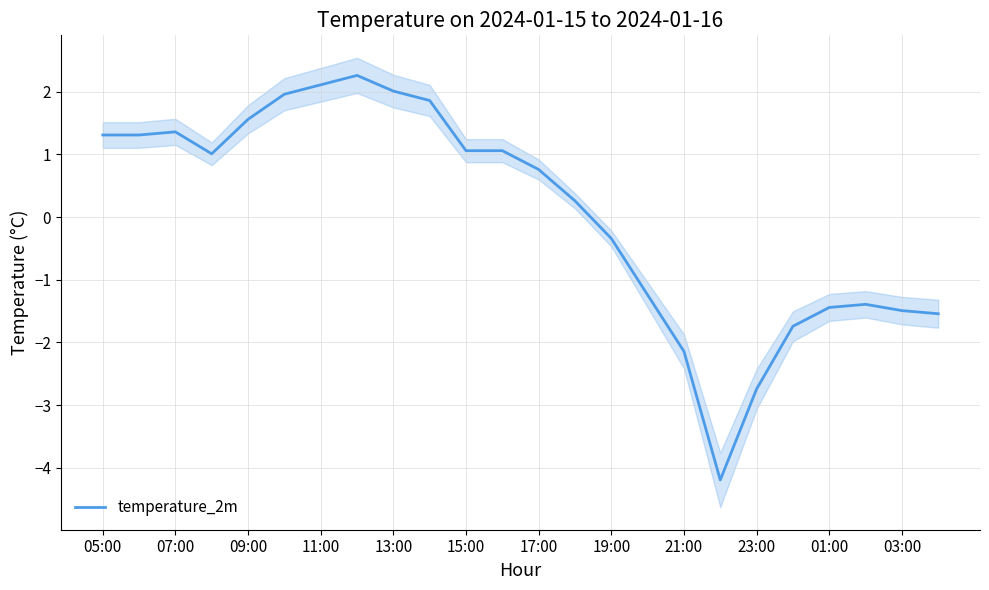

What is the difference between the second highest and minimum values?

6.3